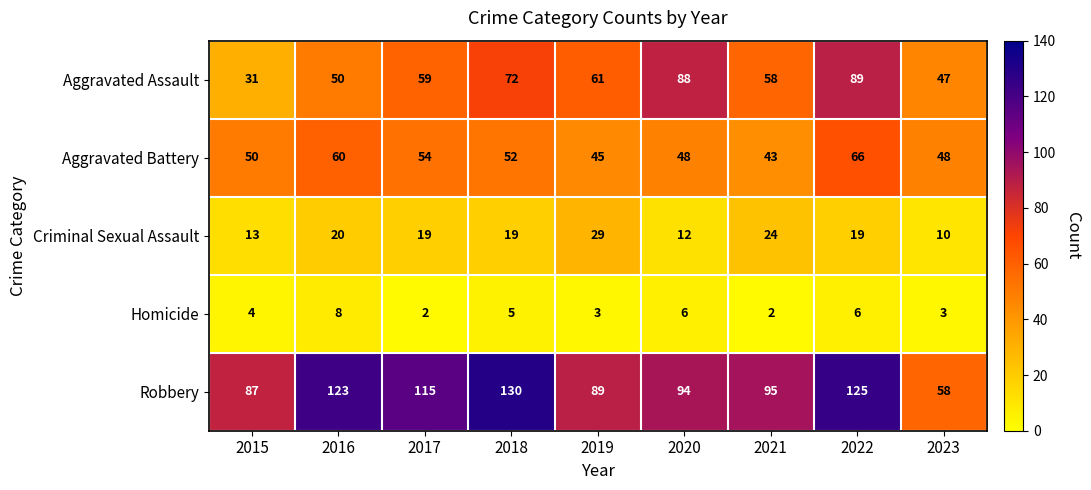

Rank the series at 2021 from lowest to highest value.

Homicide, Criminal Sexual Assault, Aggravated Battery, Aggravated Assault, Robbery